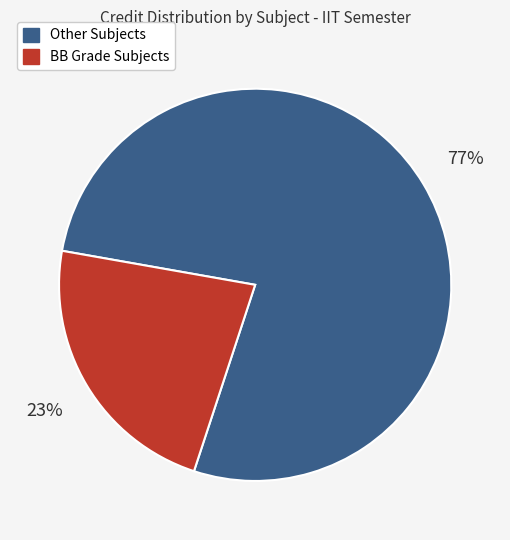

Count the number of slices in the pie.

2